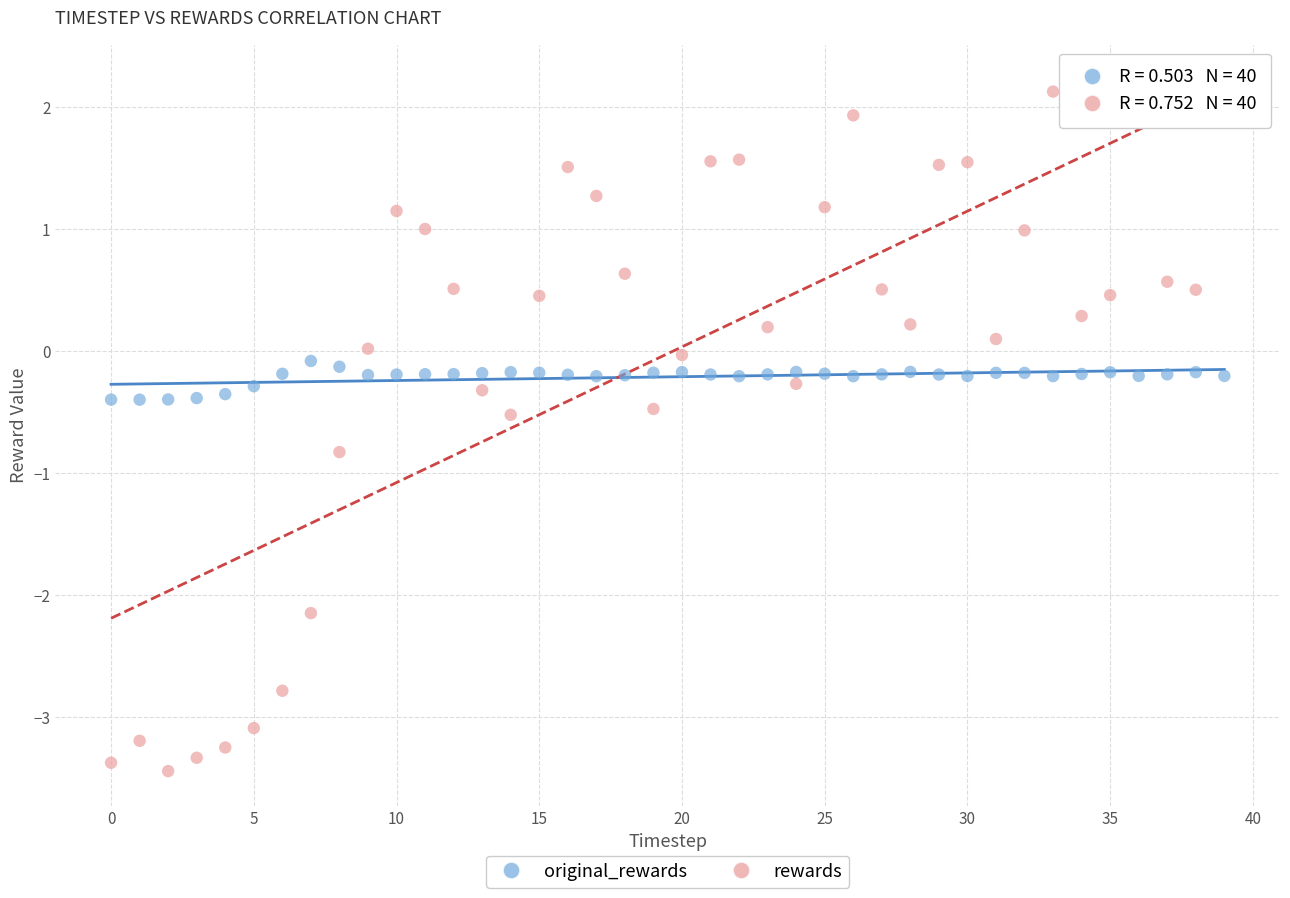

Across all data points, what is the range of Y values (max minus min)?

5.7